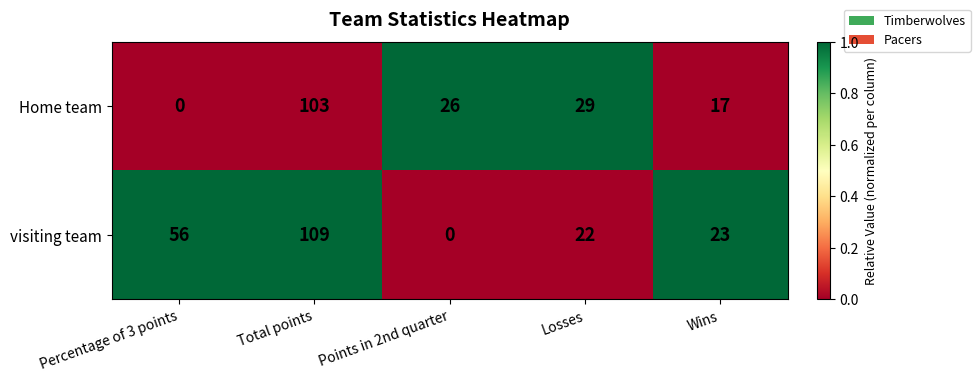

Rank the series by their maximum value, from lowest to highest.

Home team, visiting team